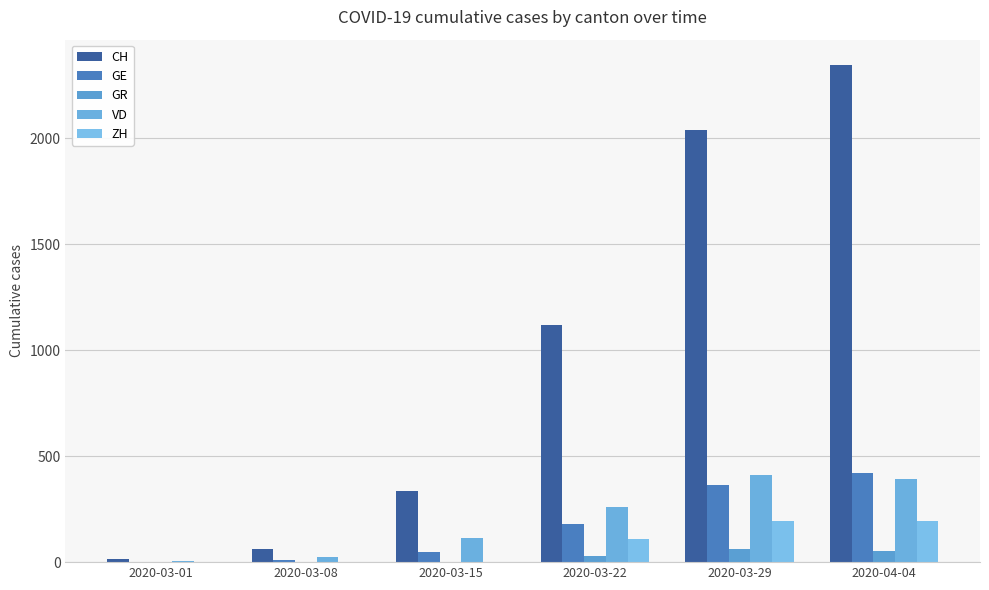

Reading left to right, what are all the values shown in this chart?

CH: 2020-03-01=16	2020-03-08=61	2020-03-15=338	2020-03-22=1119	2020-03-29=2037	2020-04-04=2348
GE: 2020-03-01=3	2020-03-08=9	2020-03-15=46	2020-03-22=179	2020-03-29=365	2020-04-04=421
GR: 2020-03-01=0	2020-03-08=0	2020-03-15=0	2020-03-22=27	2020-03-29=63	2020-04-04=52
VD: 2020-03-01=4	2020-03-08=22	2020-03-15=113	2020-03-22=259	2020-03-29=409	2020-04-04=392
ZH: 2020-03-01=0	2020-03-08=0	2020-03-15=0	2020-03-22=110	2020-03-29=194	2020-04-04=194